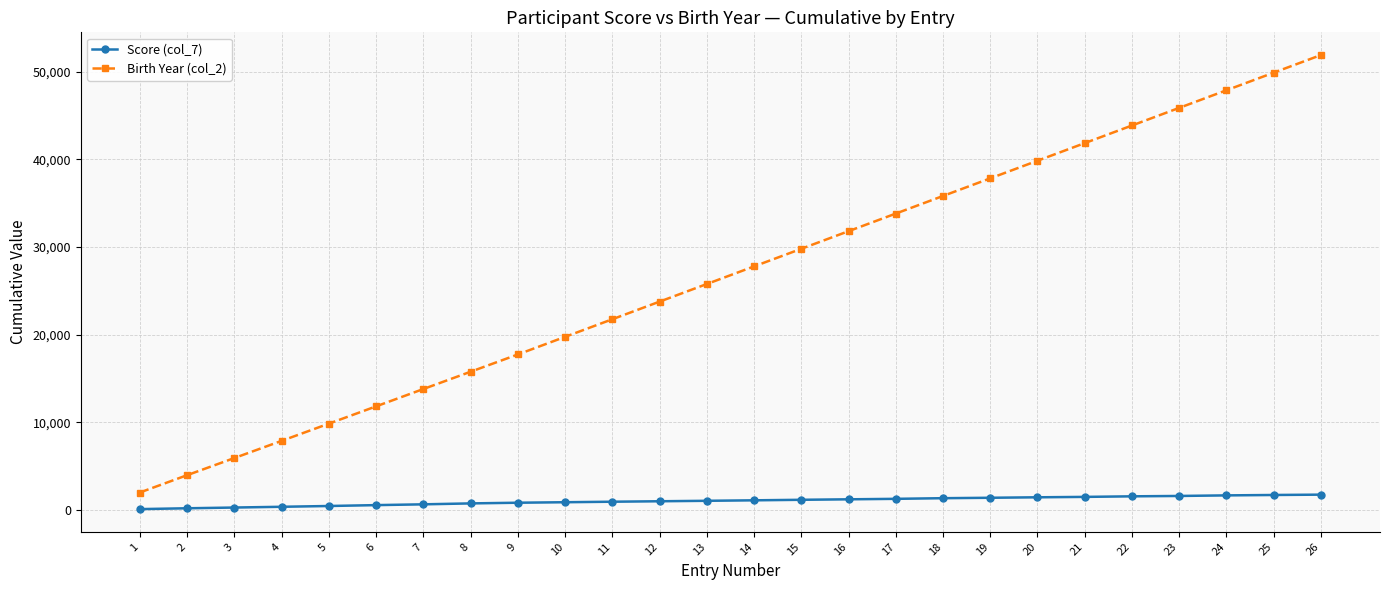

Where does the Score (col_7) series first go above 1094?

14